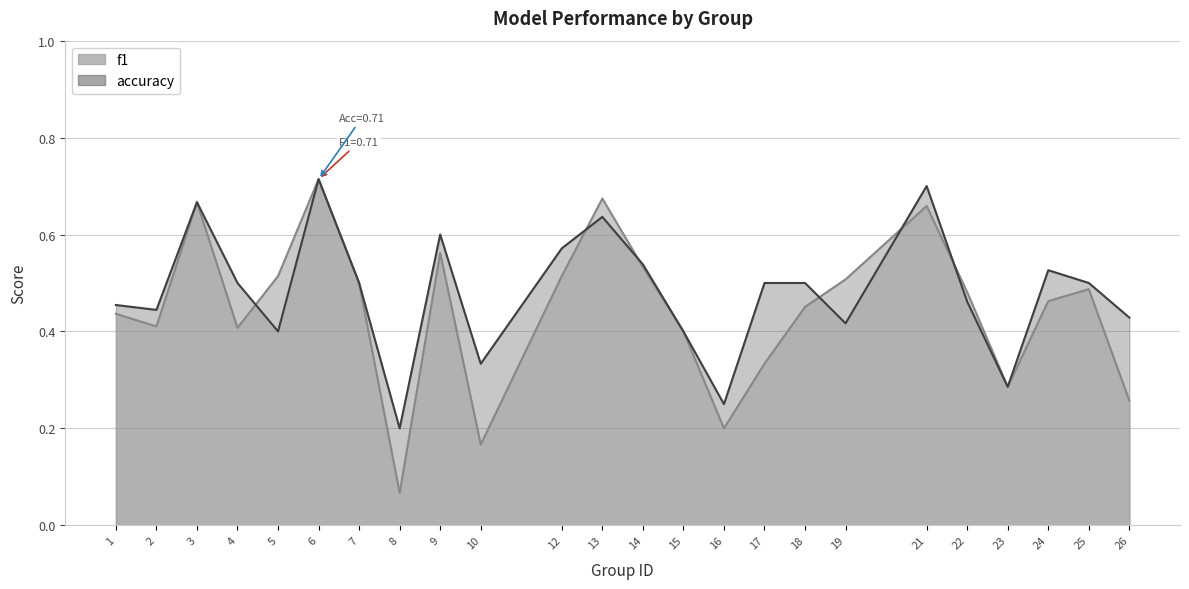

At which label does accuracy reach its minimum?

8